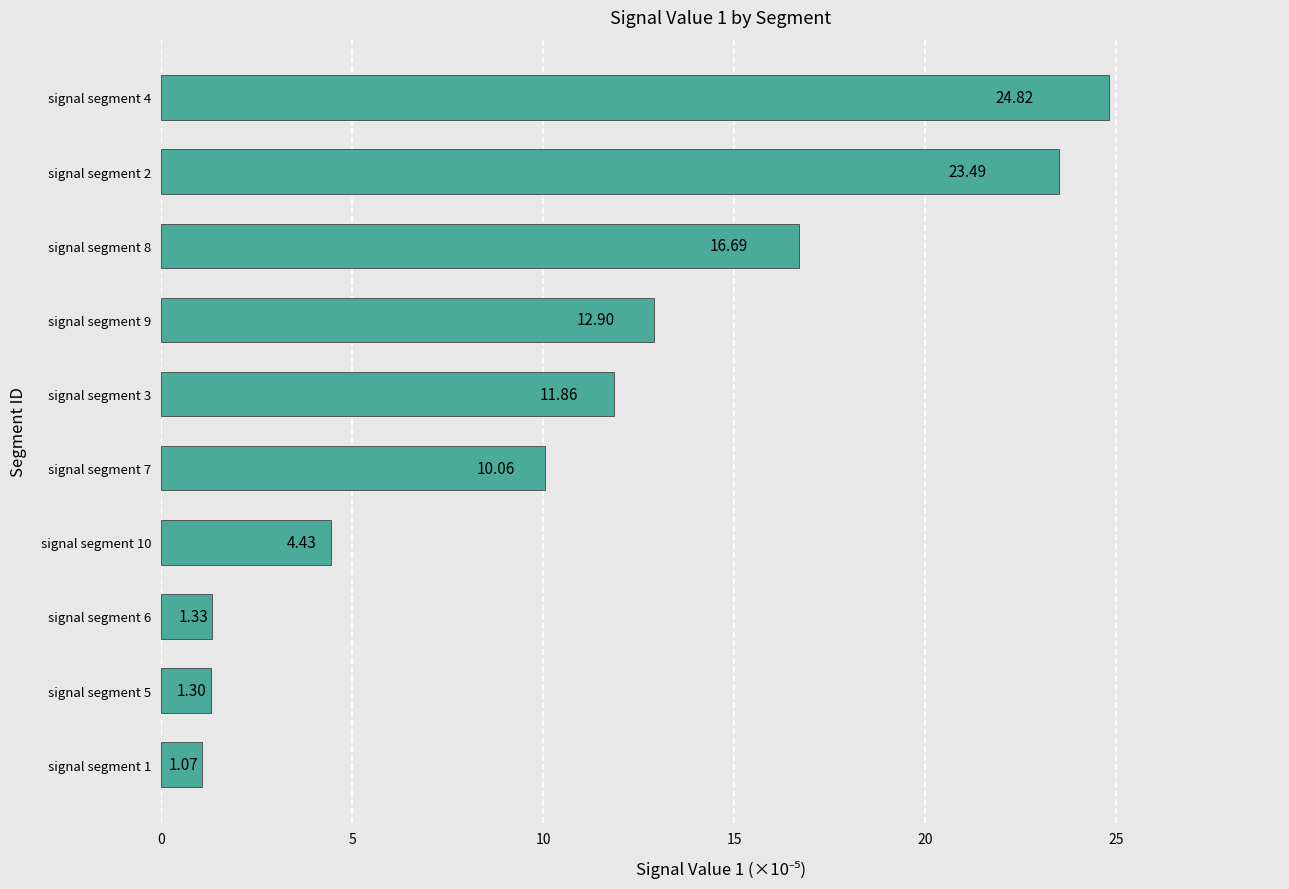

What is the difference between the maximum and second lowest values?

23.5